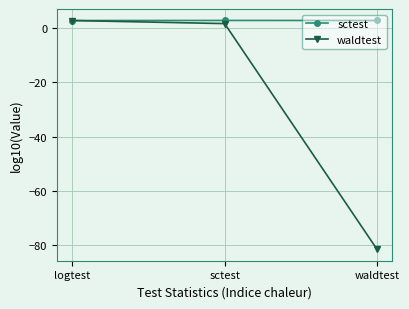

Rank the series by their average value, from highest to lowest.

sctest, waldtest